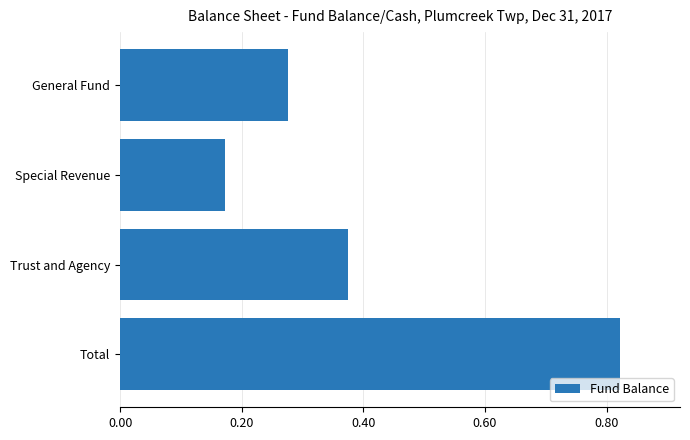

How many values are below 374019?

2